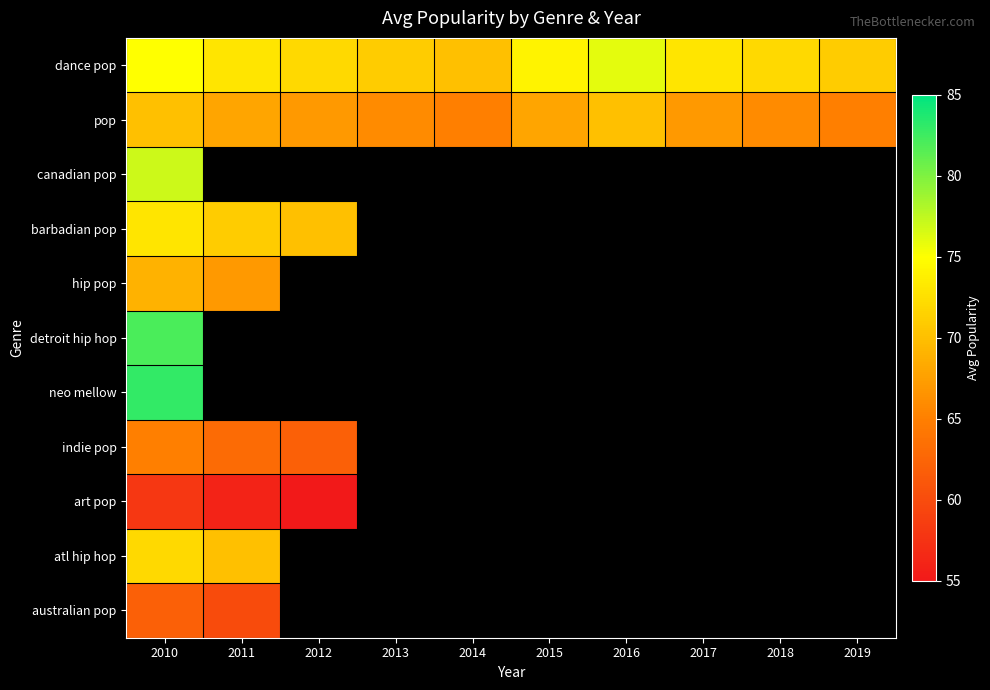

True or false: australian pop has a value of 26.8 at 2011.

False